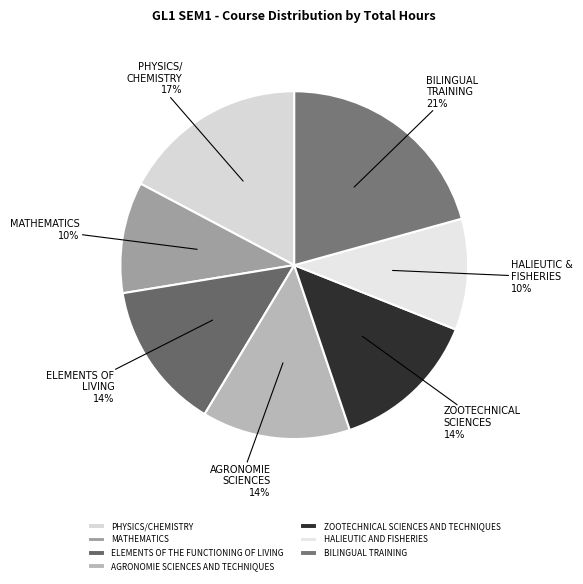

Which has a higher value, PHYSICS/CHEMISTRY or MATHEMATICS?

PHYSICS/CHEMISTRY